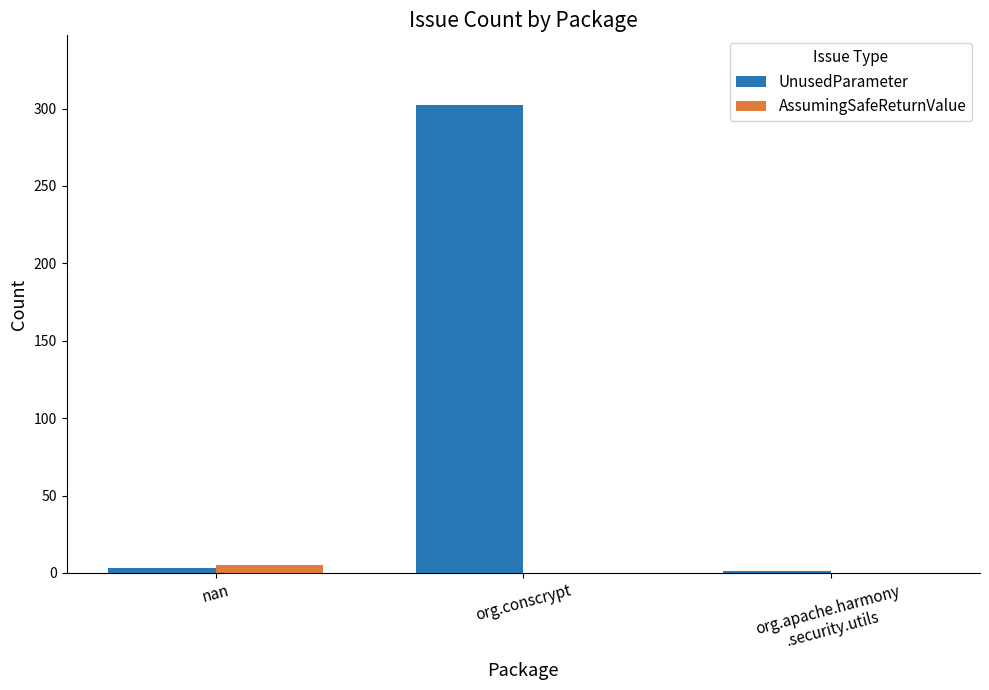

How many groups of bars are there?

3